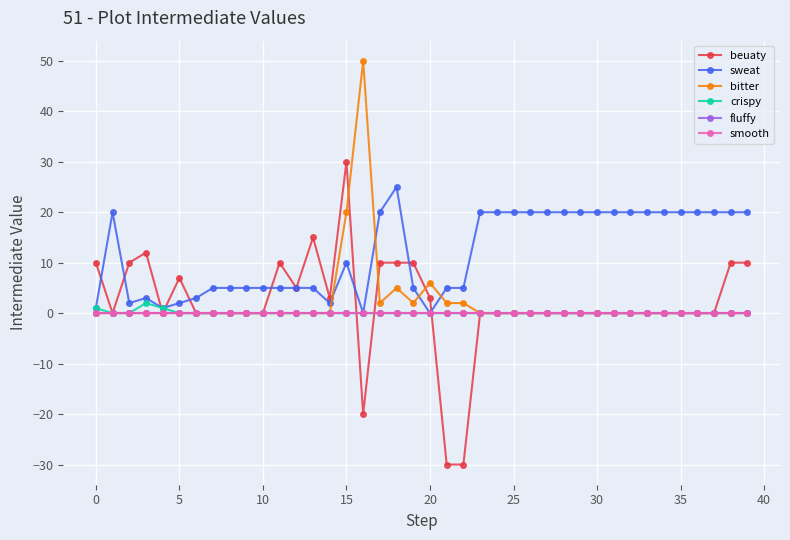

How many lines are shown in the chart?

6